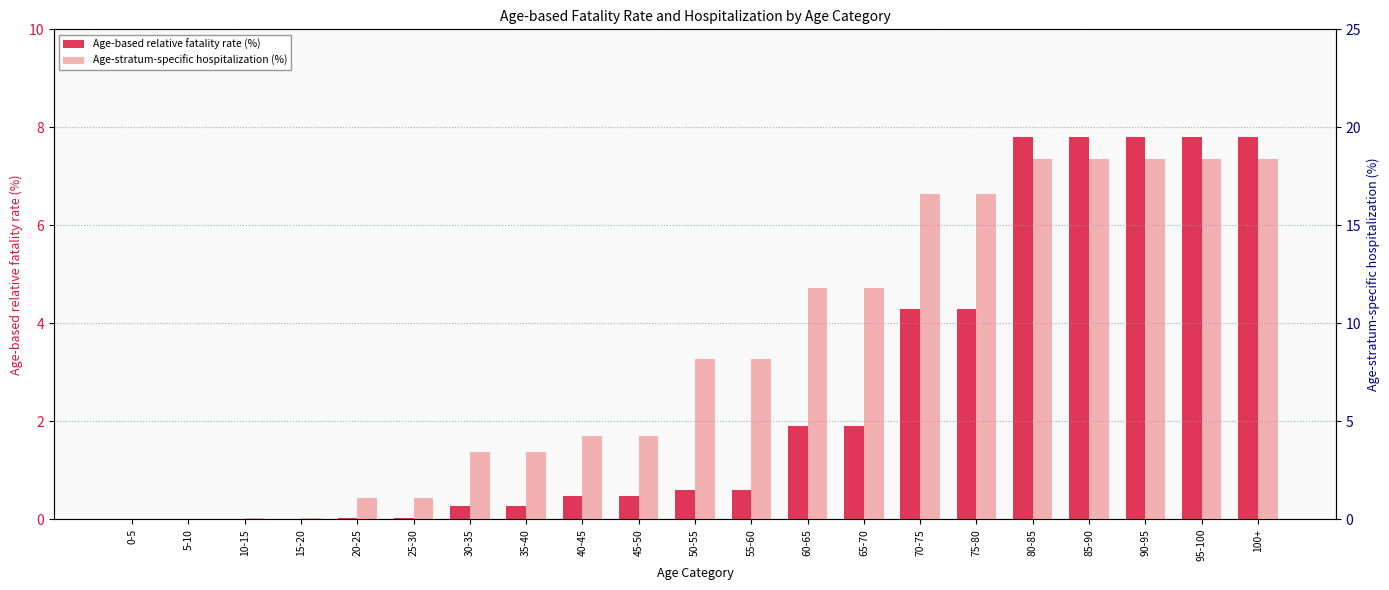

How many categories are shown in the chart?

21